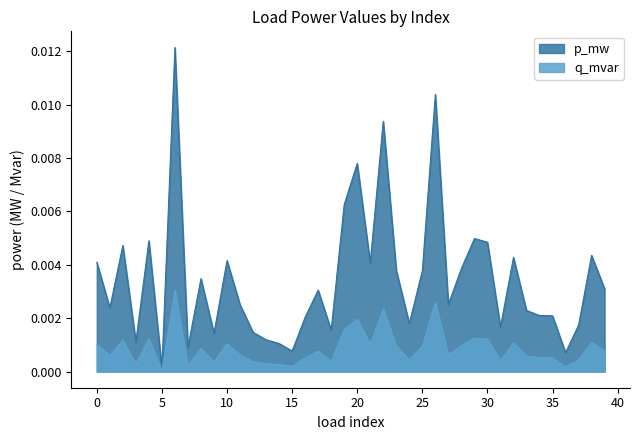

The value of q_mvar at 10 is 0.0. True or false?

False